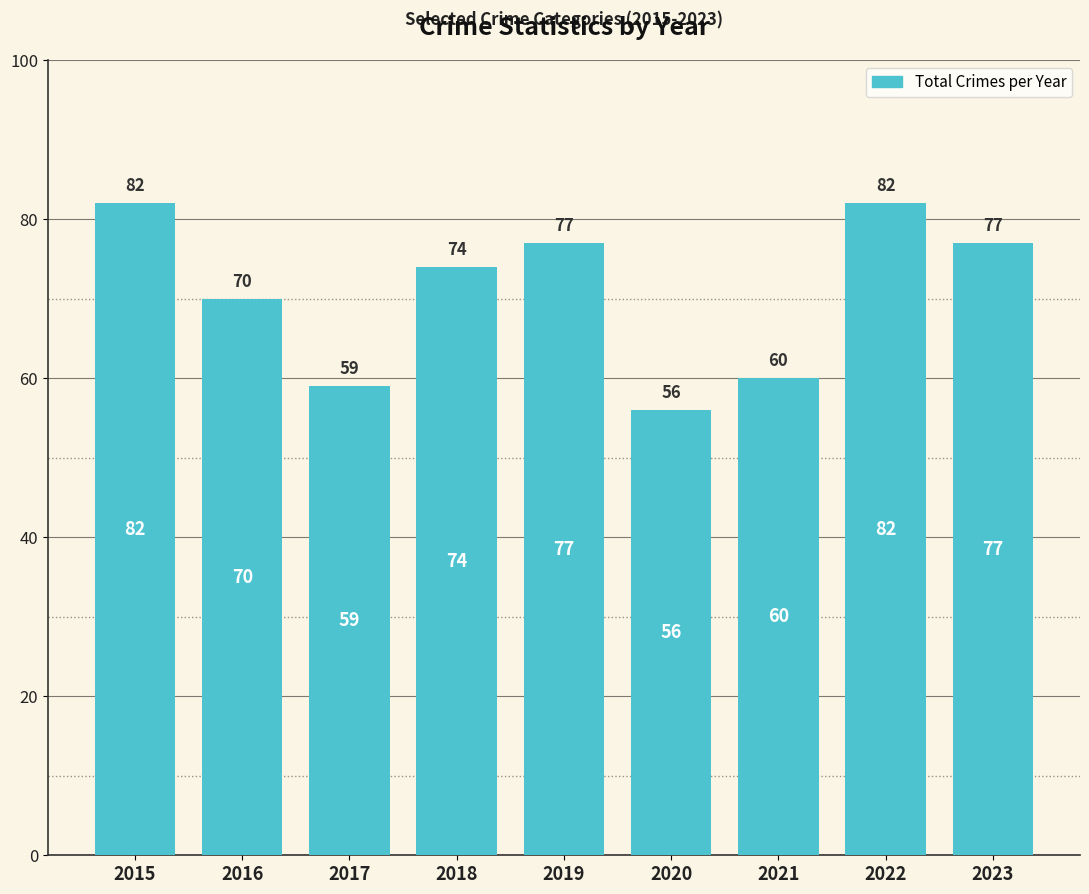

What is the ratio of the value at 2020 to the value at 2023?

0.7